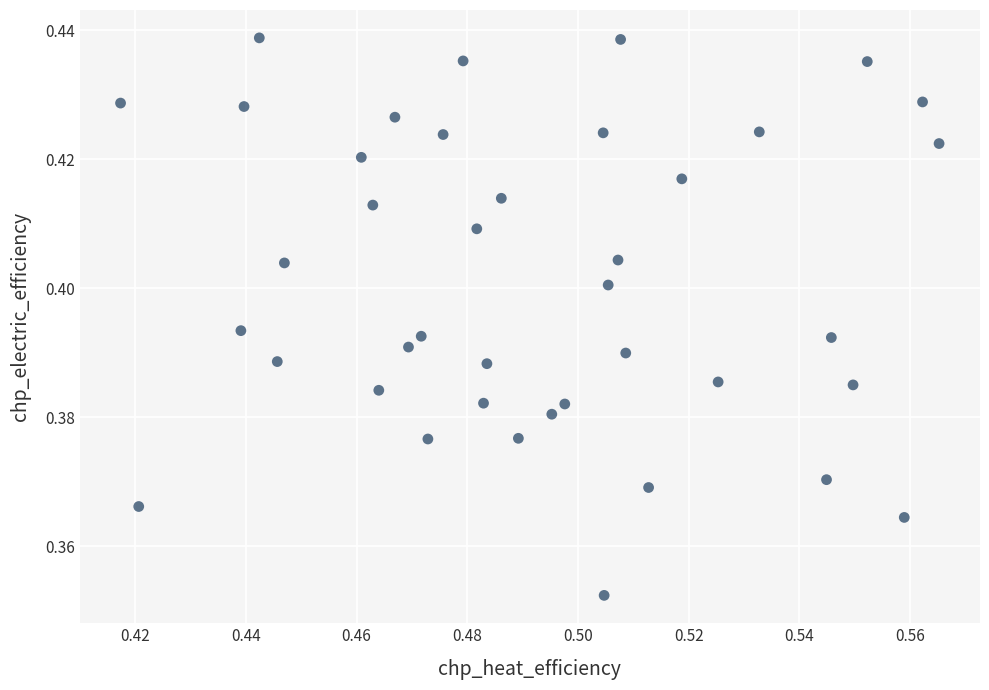

How many data points are displayed?

40